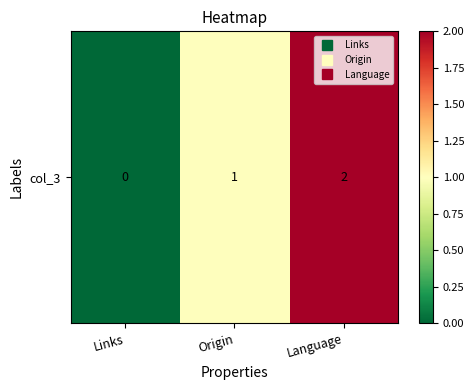

What is the approximate value at Language?

2